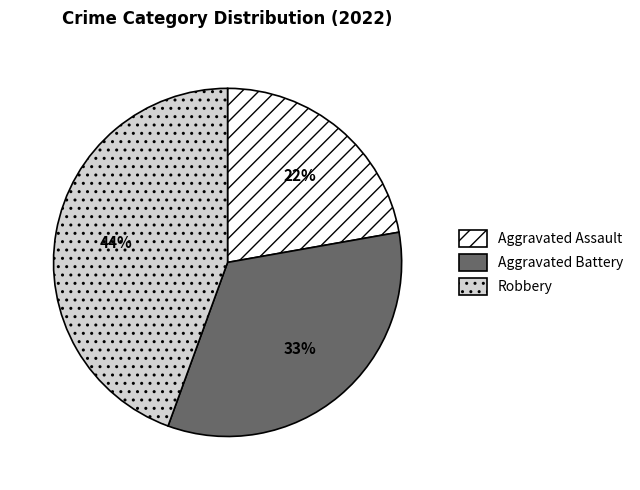

The Aggravated Battery slice represents 42% of the pie. True or false?

False